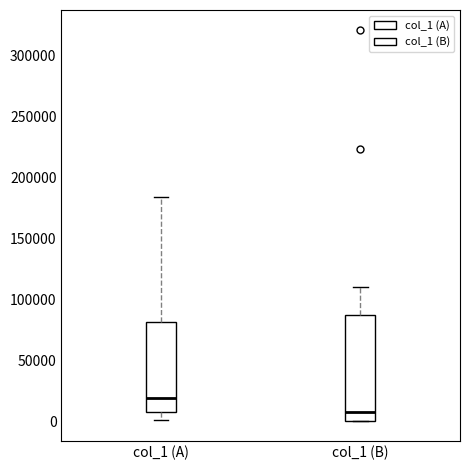

Where does the median line of the box for col_1 (B) sit on the y-axis? The values are not printed on the chart, so give them approximately, as read against the axis.

5000